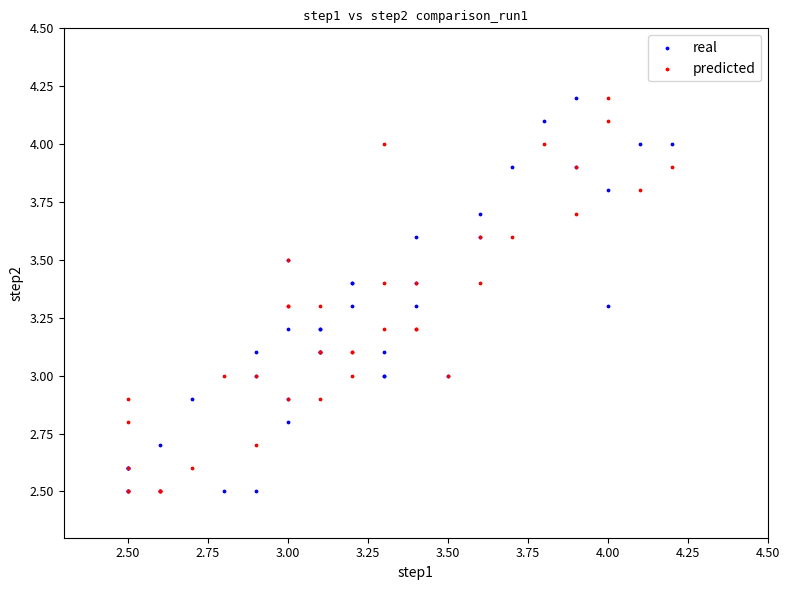

What are all the series names shown in the legend?

real, predicted